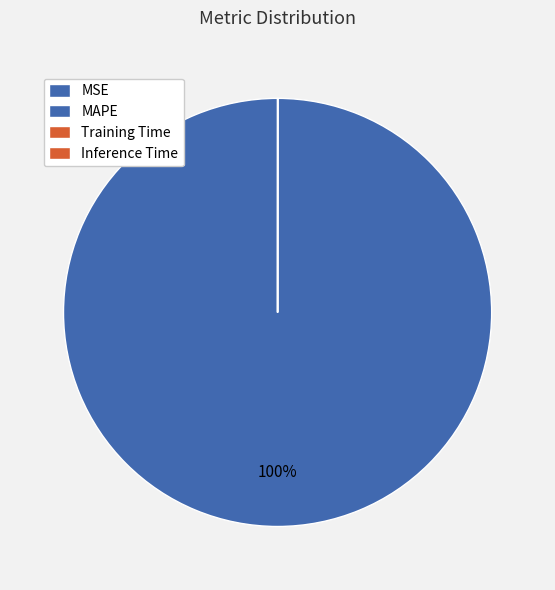

How many slices are in this pie chart?

4